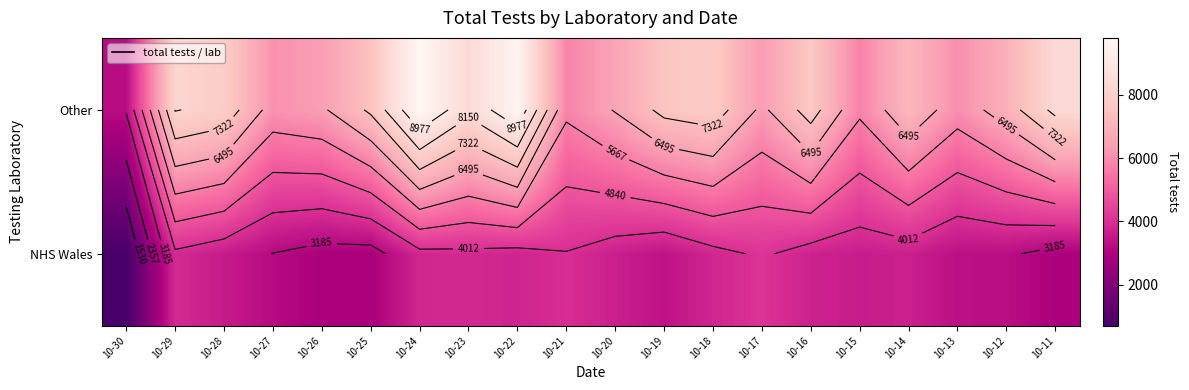

Rank the categories by Other value from lowest to highest.

10-30, 10-15, 10-21, 10-13, 10-27, 10-17, 10-26, 10-20, 10-12, 10-14, 10-25, 10-19, 10-16, 10-18, 10-28, 10-29, 10-11, 10-23, 10-22, 10-24